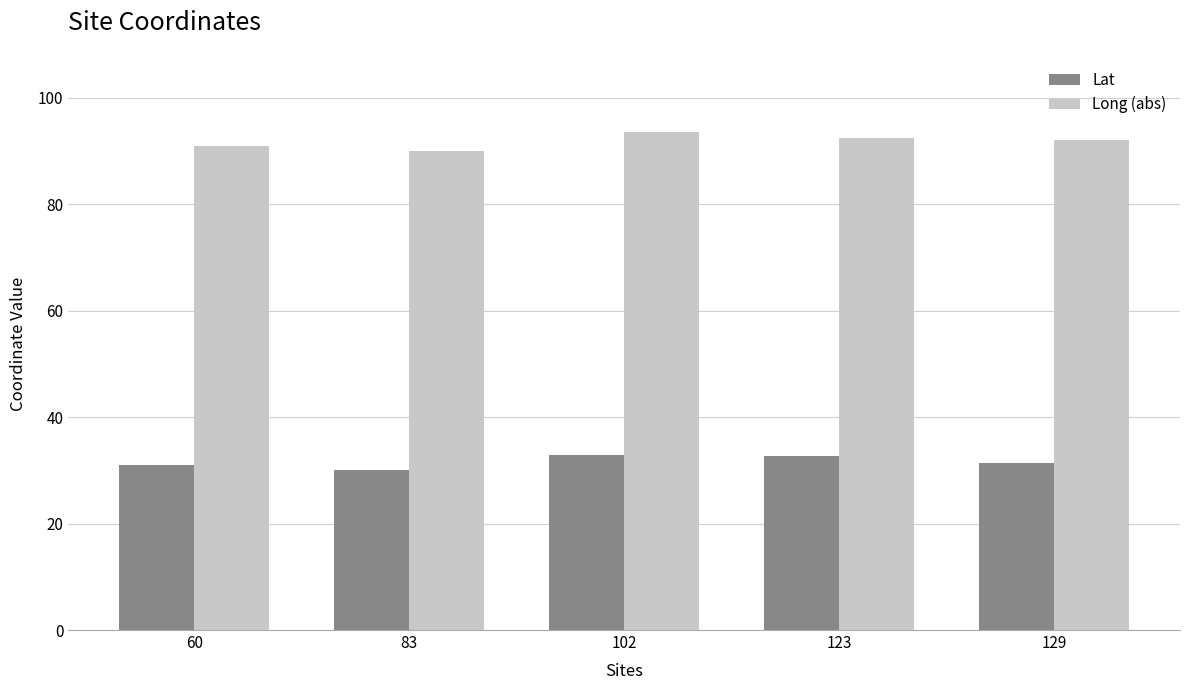

Which category has the lowest value in the Long (abs) series?

83